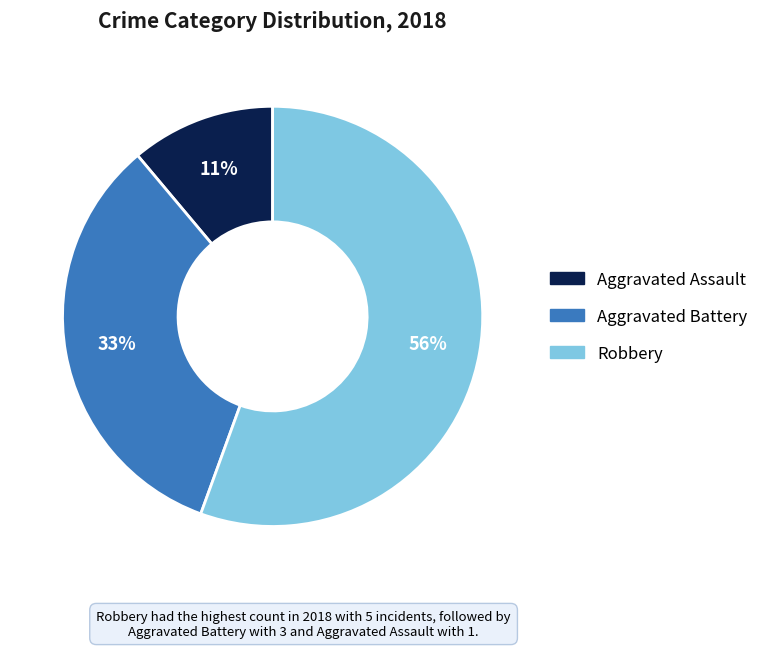

Count the number of slices in the pie.

3